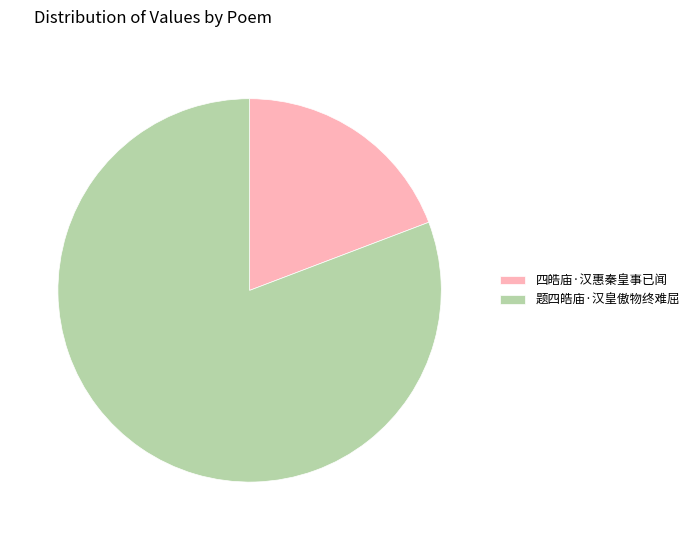

Rank the categories by value from highest to lowest.

题四皓庙·汉皇傲物终难屈, 四皓庙·汉惠秦皇事已闻